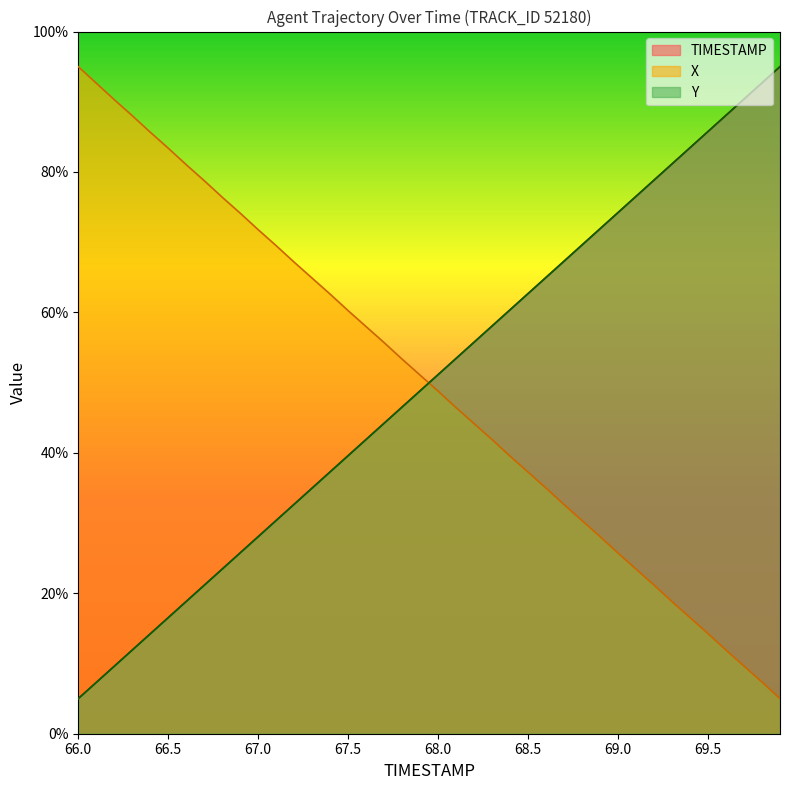

What is the difference between the maximum and minimum values in the Y series?

90.0